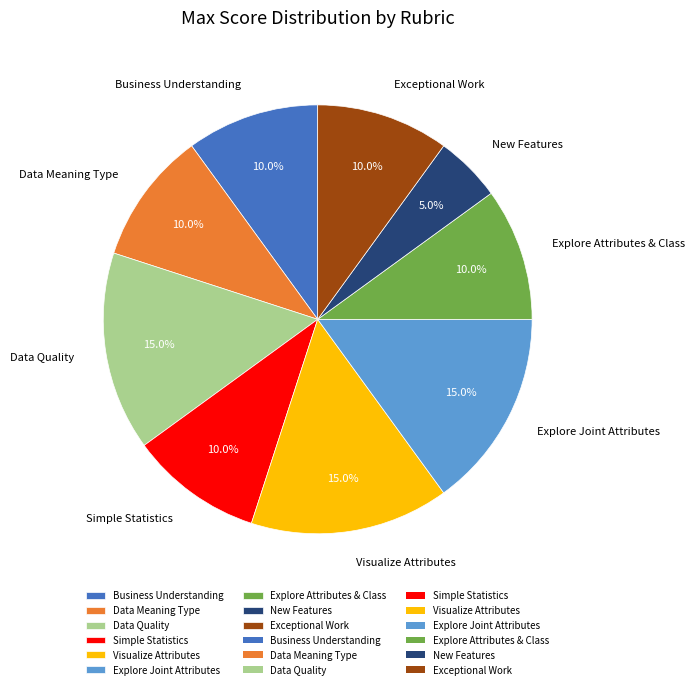

Is it true that Simple Statistics is 10% of the pie?

True